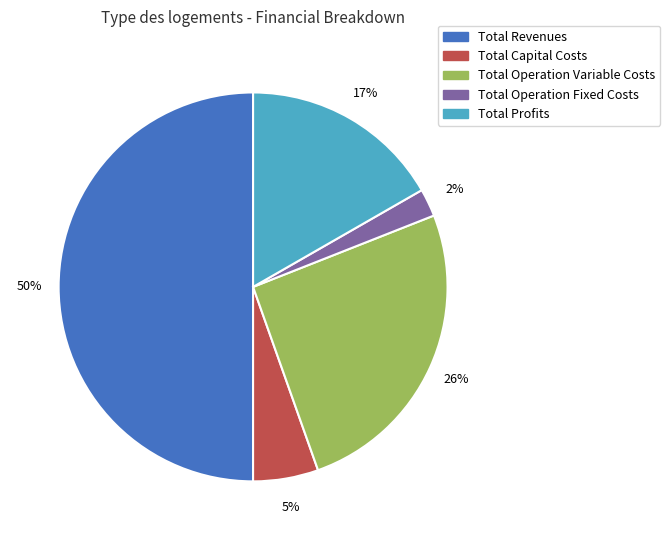

Between Total Revenues and Total Operation Variable Costs, which is larger?

Total Revenues